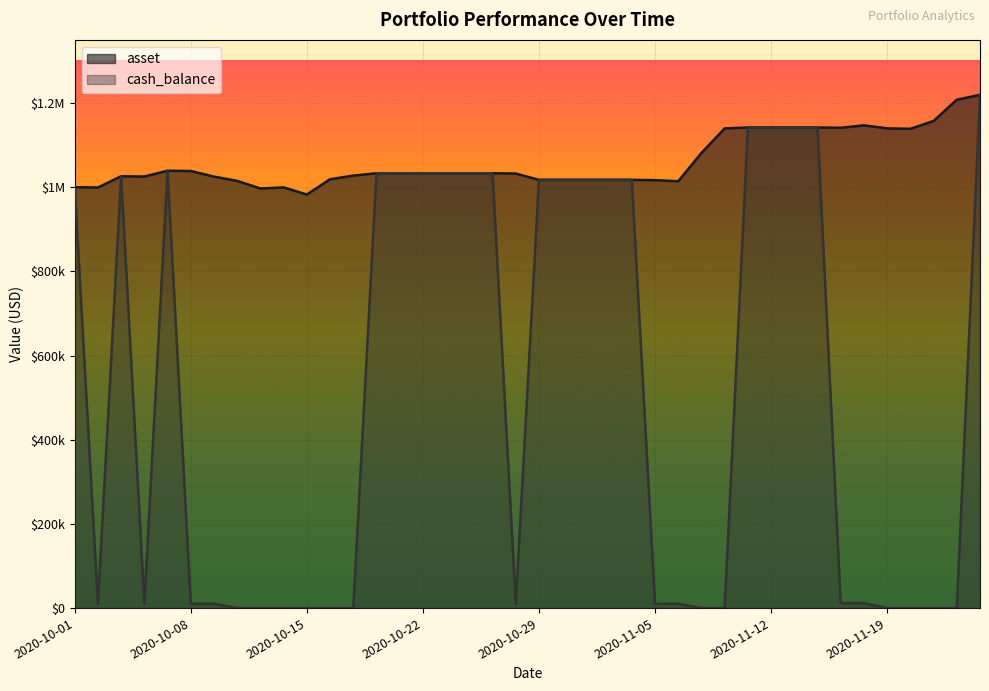

Reading left to right, extract all data points from this chart.

asset: 1000000.0	999336.6	1026044.1	1025365.2	1039150.2	1038463.5	1025144.8	1014984.5	996976.3	999505.5	982597.1	1018870.1	1027521.0	1033154.5	1033154.5	1033154.5	1033154.5	1033154.5	1033154.5	1032471.3	1017441.7	1017441.7	1017441.7	1017441.7	1017441.7	1016767.9	1014175.4	1081425.8	1139658.5	1141901.9	1141901.9	1141901.9	1141901.9	1141154.2	1147022.6	1139831.6	1138787.6	1157345.7	1207864.7	1219434.6
cash_balance: 1000000.0	10175.7	1026044.1	10440.7	1039150.2	10526.3	10526.3	148.3	148.3	148.3	38.1	38.1	38.1	1033154.5	1033154.5	1033154.5	1033154.5	1033154.5	1033154.5	10475.8	1017441.7	1017441.7	1017441.7	1017441.7	1017441.7	10345.5	10345.5	86.0	86.0	1141901.9	1141901.9	1141901.9	1141901.9	11605.1	11605.1	171.7	48.2	48.2	48.2	1219434.6